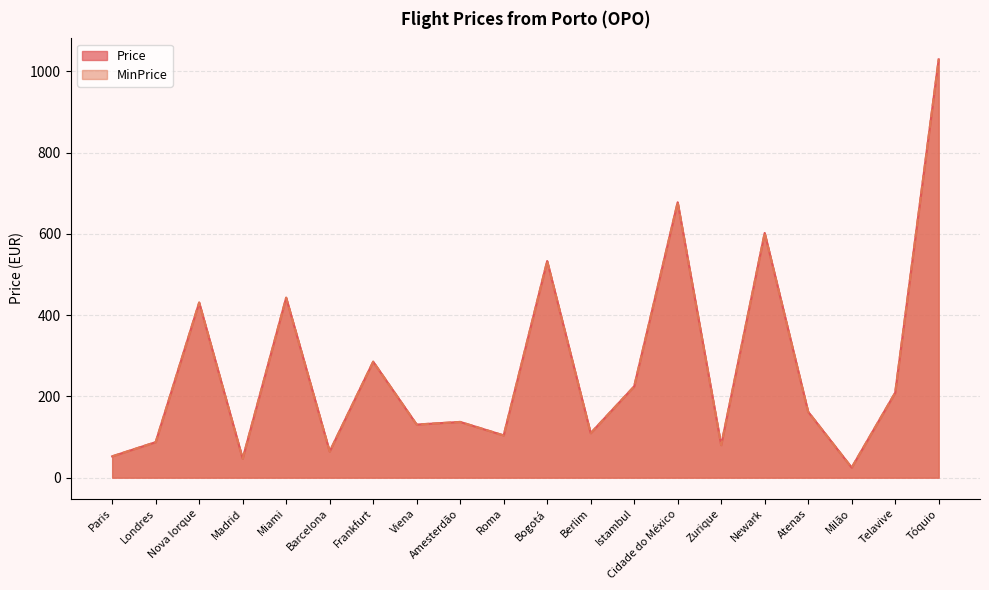

True or false: Price and MinPrice intersect in this chart.

False